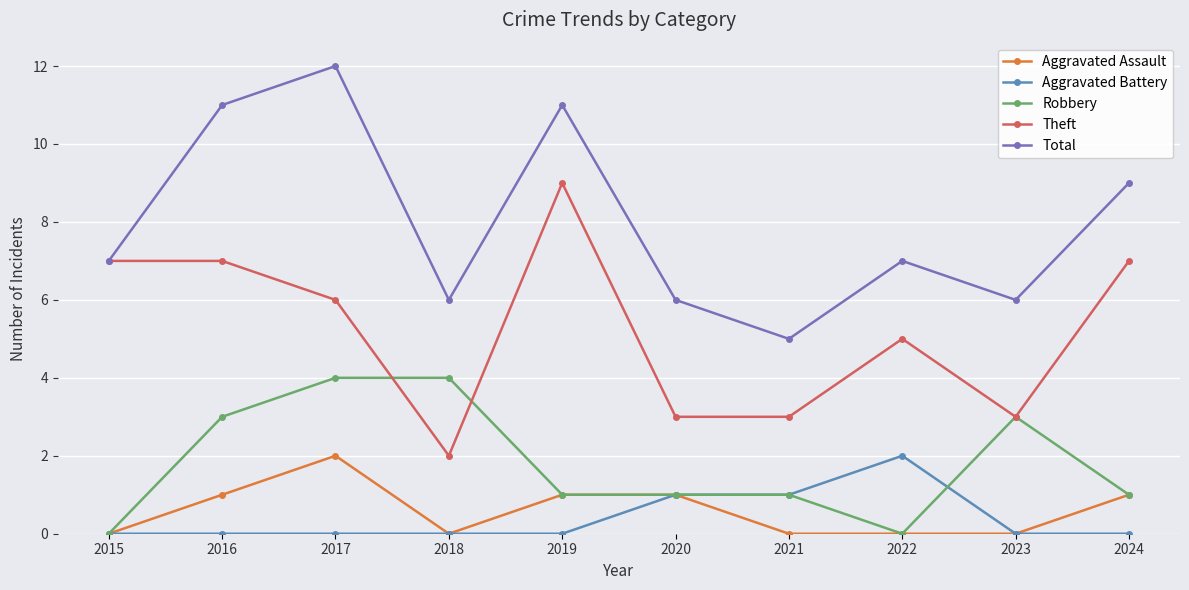

Is it true that Robbery equals 0 at 2019?

False